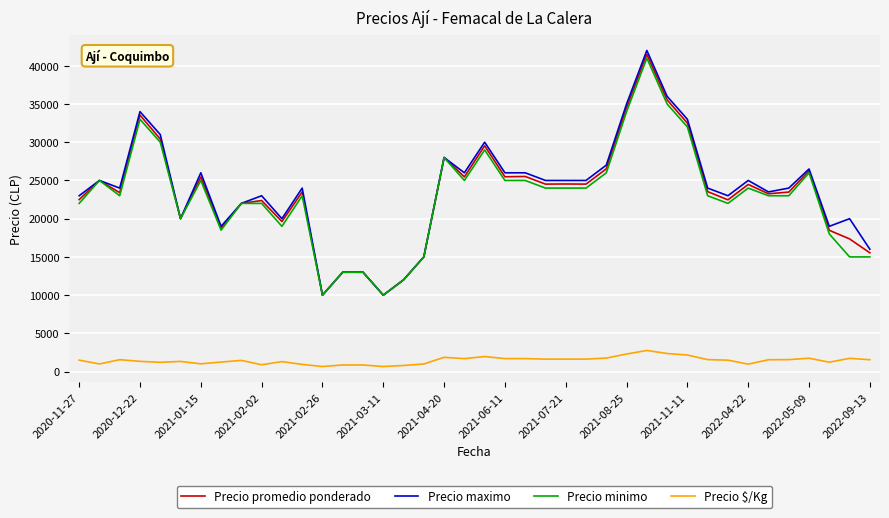

What is the lowest value of the Precio $/Kg series?

667